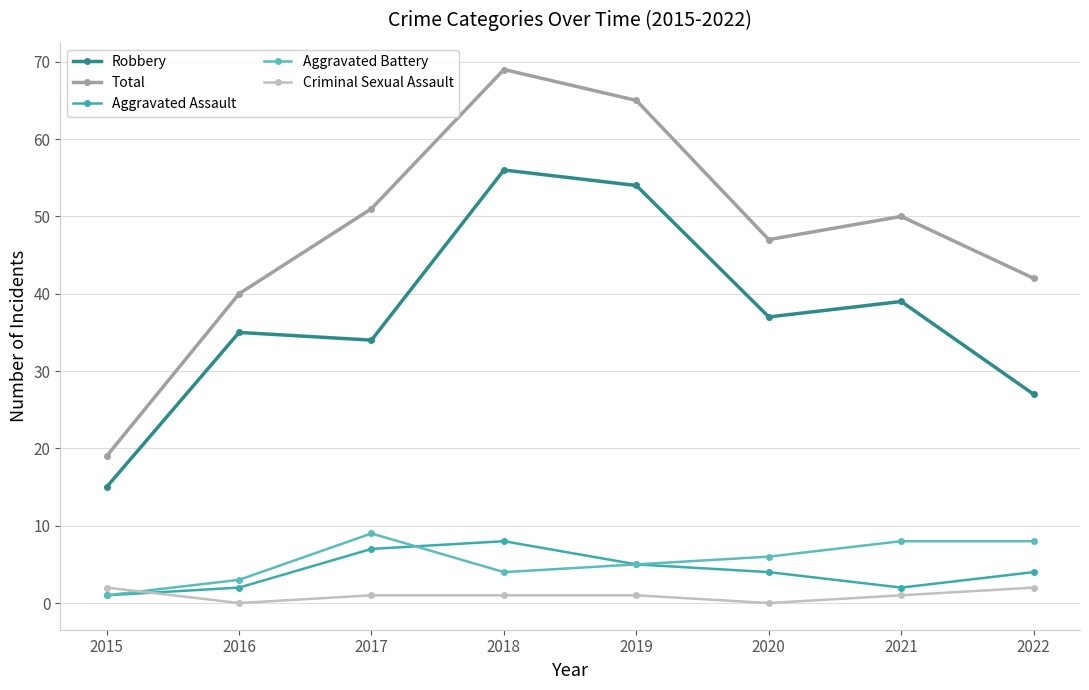

True or false: Total and Aggravated Assault cross at least once.

False